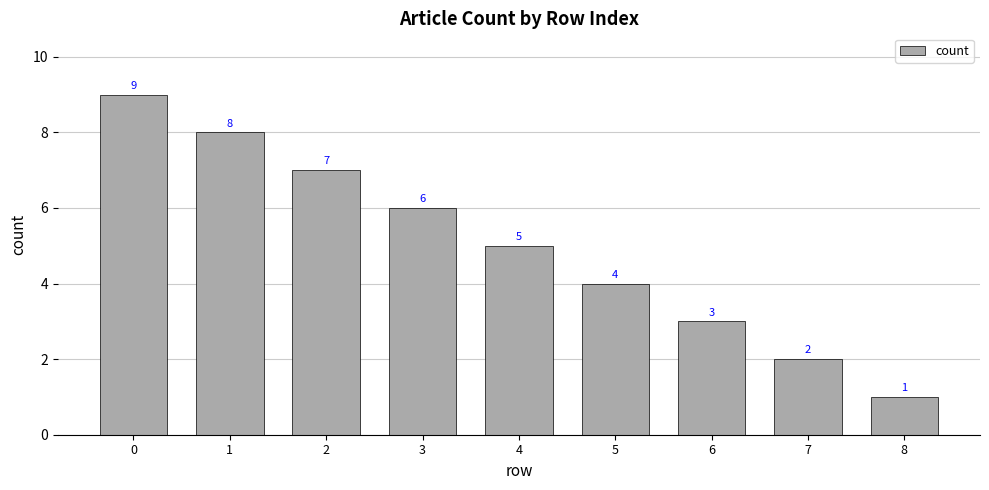

List the labels in order of value, largest first.

0, 1, 2, 3, 4, 5, 6, 7, 8